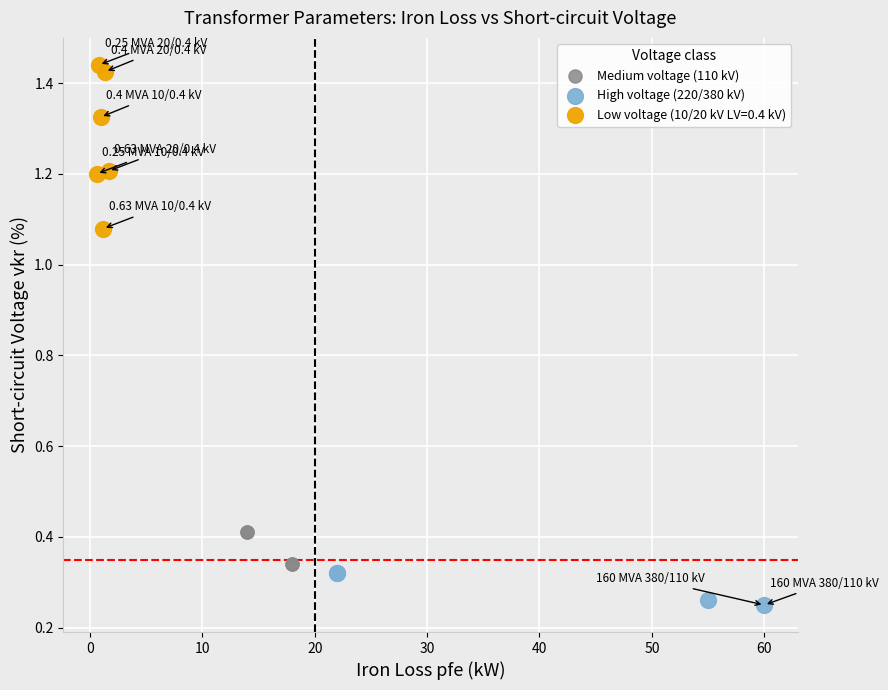

What are all the series names shown in the legend?

Medium voltage (110 kV), High voltage (220/380 kV), Low voltage (10/20 kV LV=0.4 kV)